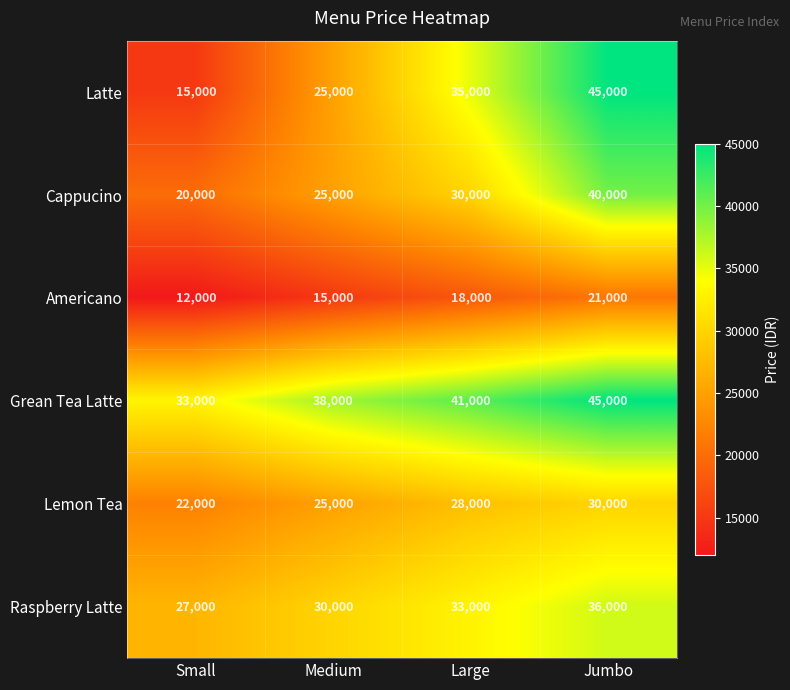

List the labels in order of Grean Tea Latte value, smallest first.

Small, Medium, Large, Jumbo